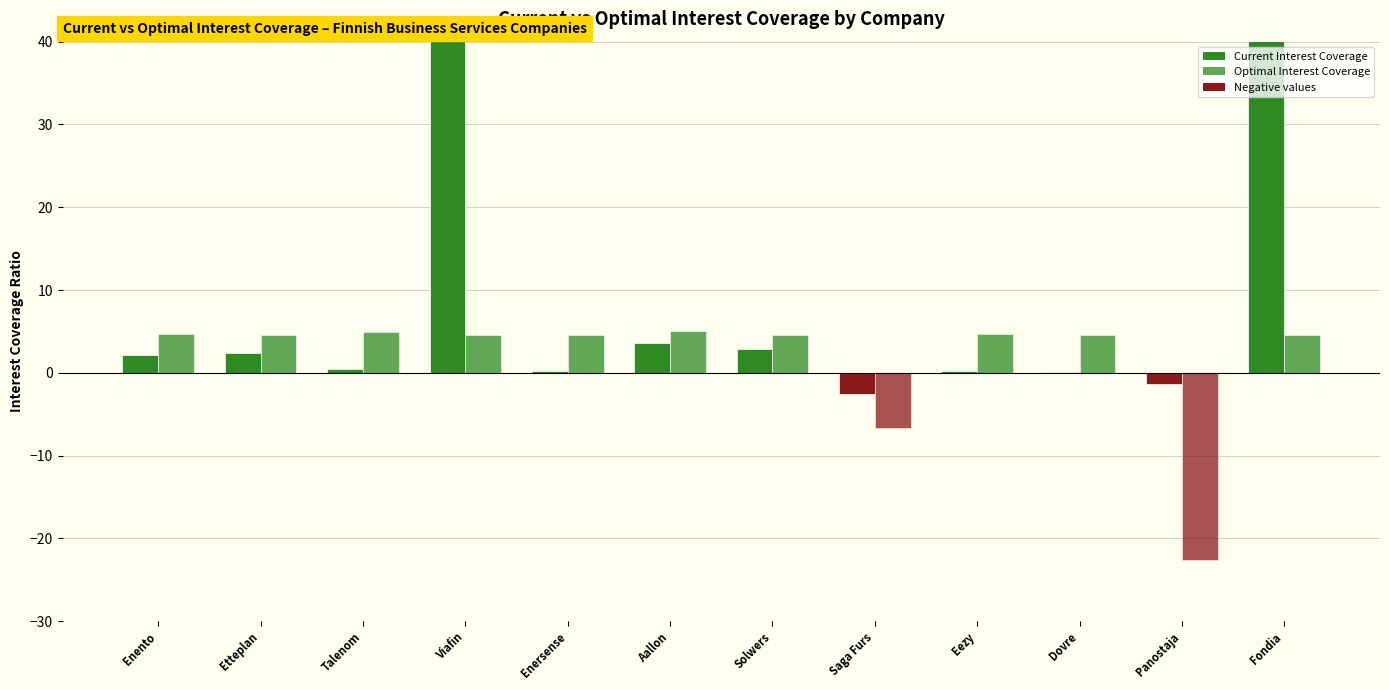

Where is Current Interest Coverage nearest to the value 166?

Viafin